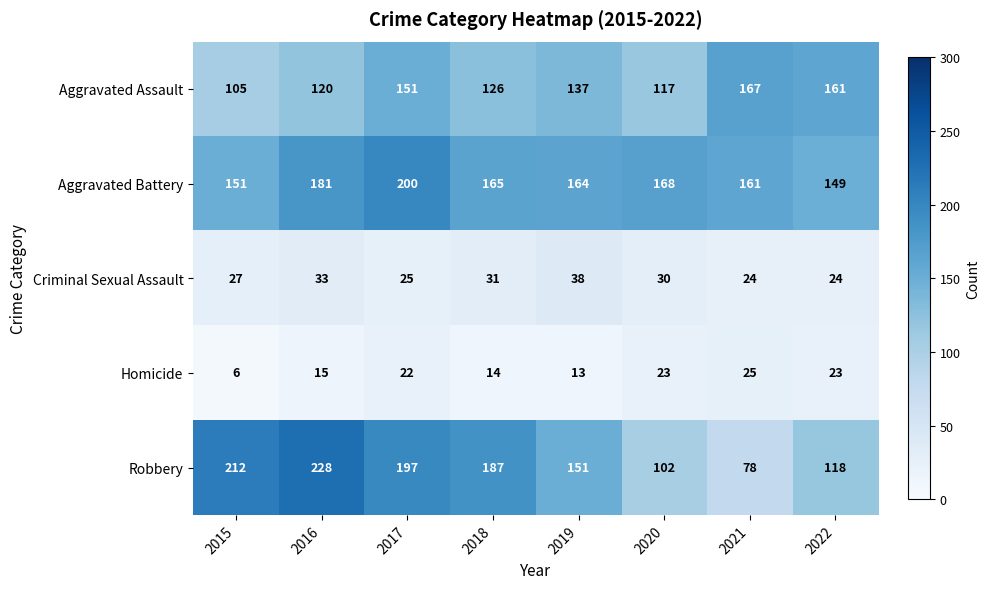

Between 2018 and 2022, which series saw the biggest shift?

Robbery